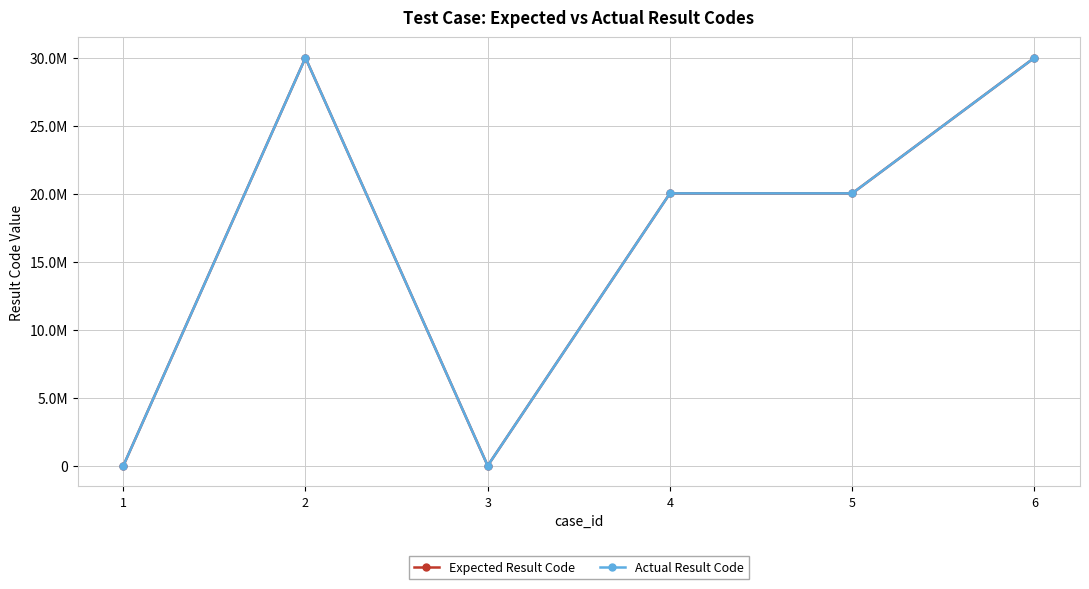

True or false: Expected Result Code has a value of 51219599 at 2.

False